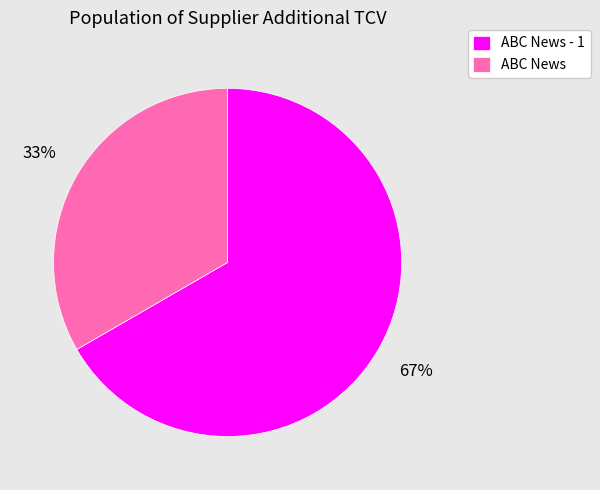

To the nearest percent, what percentage of the pie is ABC News?

33%